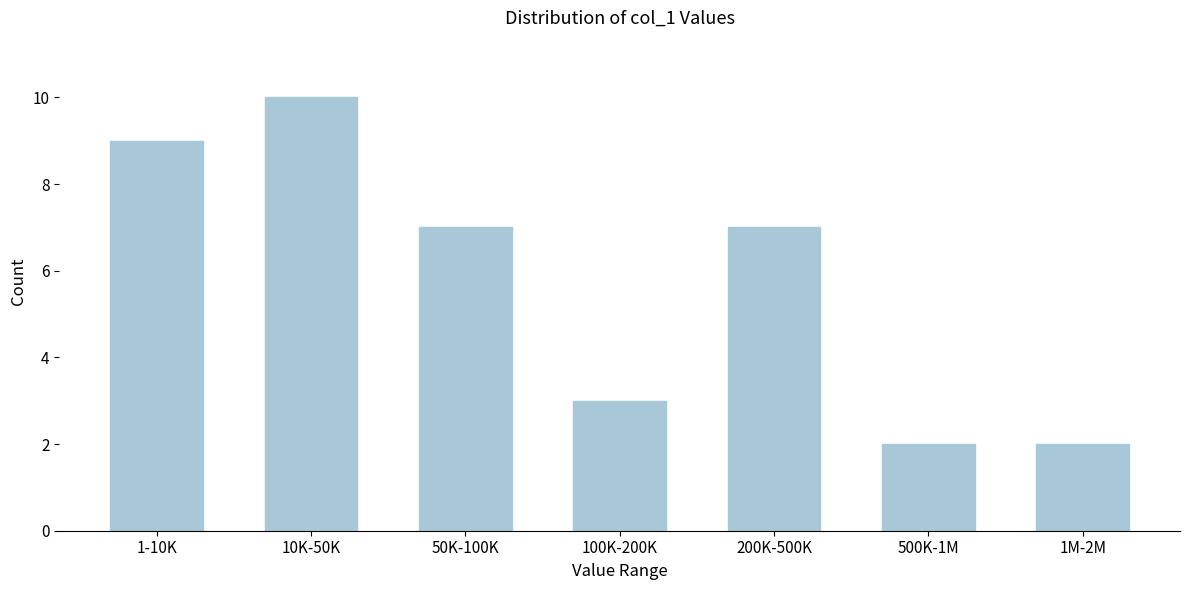

Reading left to right, what are all the values shown in this chart?

1-10K=9	10K-50K=10	50K-100K=7	100K-200K=3	200K-500K=7	500K-1M=2	1M-2M=2